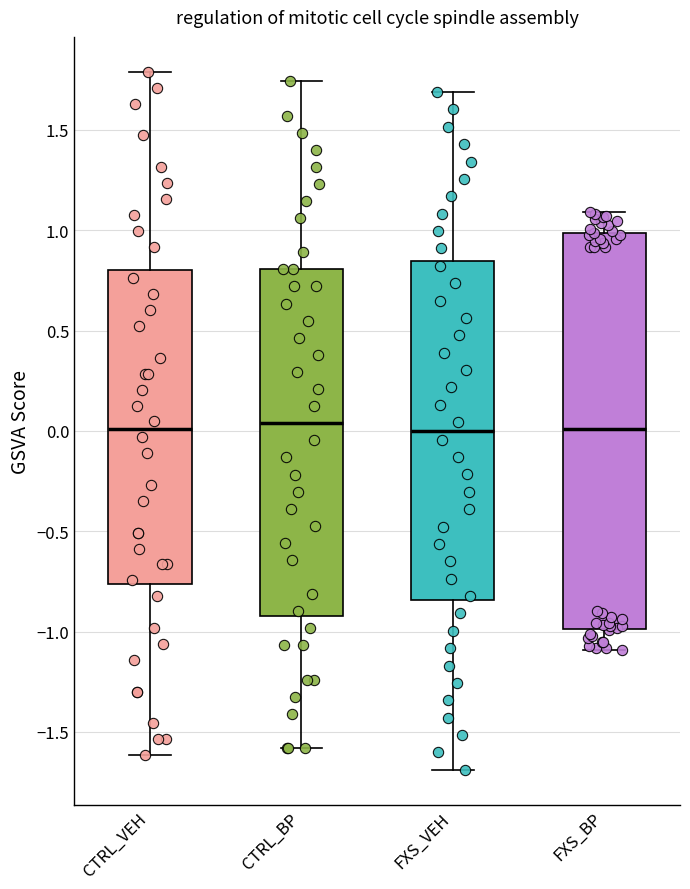

Where is the lower edge of the box for FXS_BP on the y-axis? The values are not printed on the chart, so give them approximately, as read against the axis.

-1.00